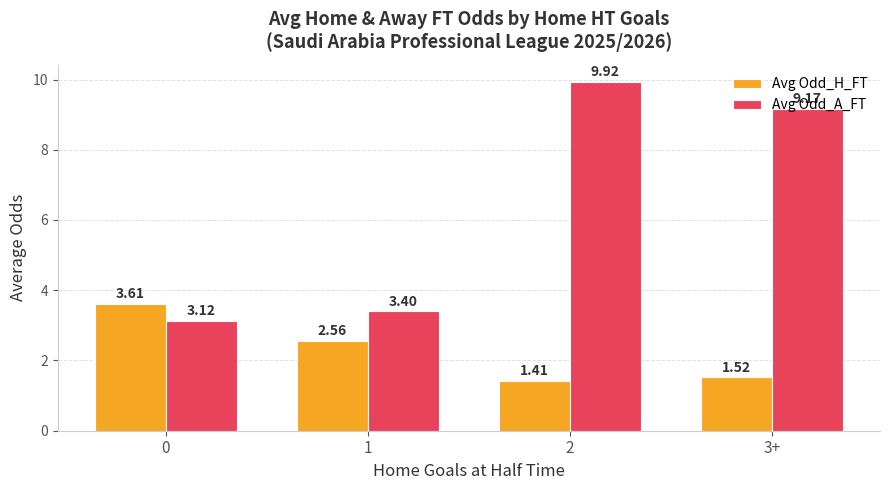

What are all the series names shown in the legend?

Avg Odd_H_FT, Avg Odd_A_FT